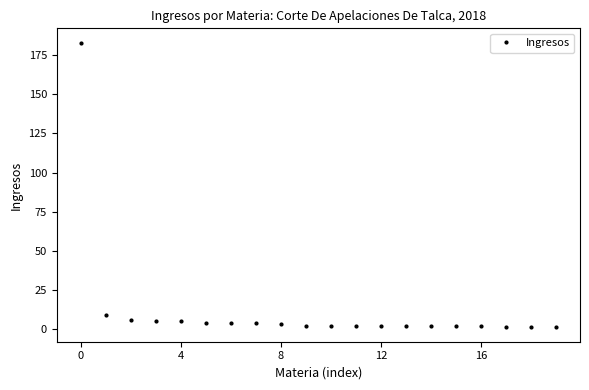

What is the greatest value displayed?

183